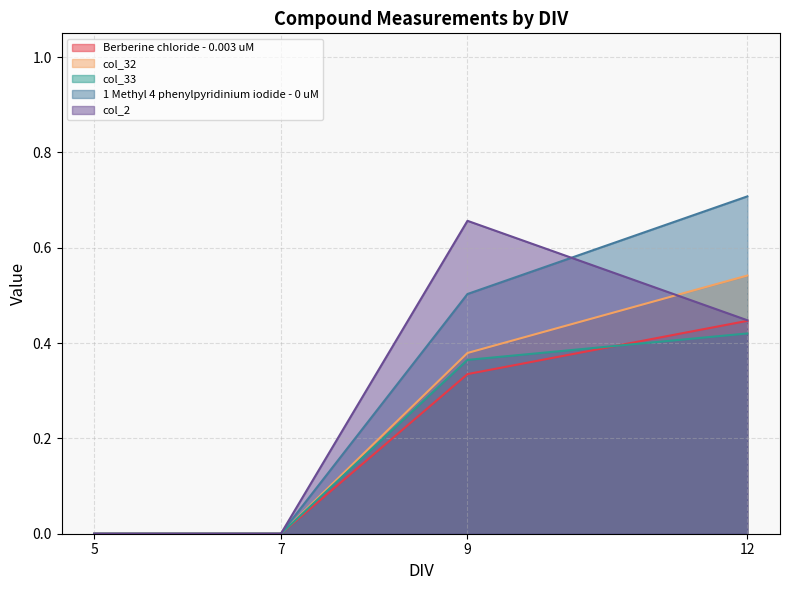

What are all the series names shown in the legend?

Berberine chloride - 0.003 uM, col_32, col_33, 1 Methyl 4 phenylpyridinium iodide - 0 uM, col_2